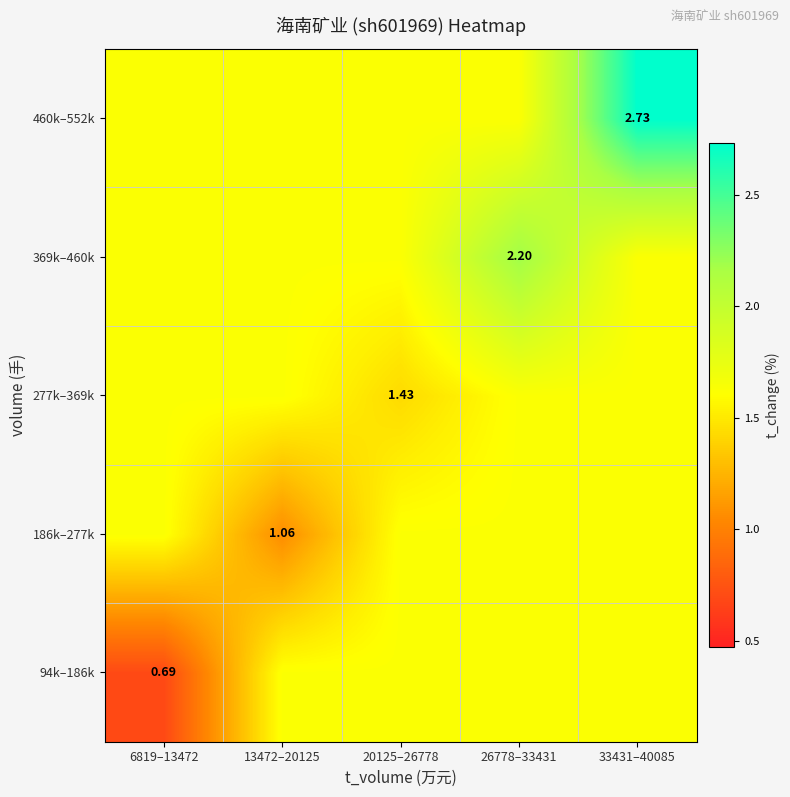

Where is 186k–277k nearest to the value 1?

13472–20125